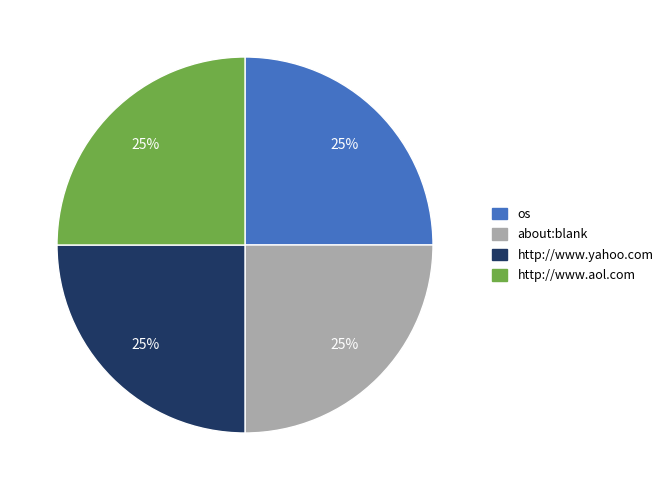

What is the ratio of the value at http://www.aol.com to the value at http://www.yahoo.com?

1.0